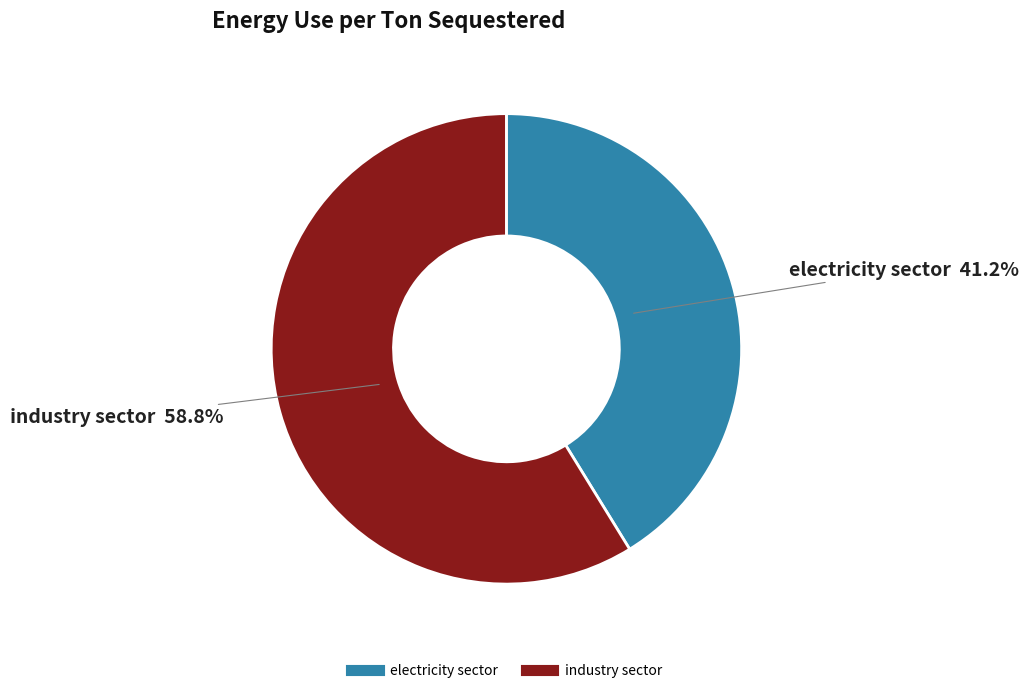

The industry sector slice represents 47% of the pie. True or false?

False